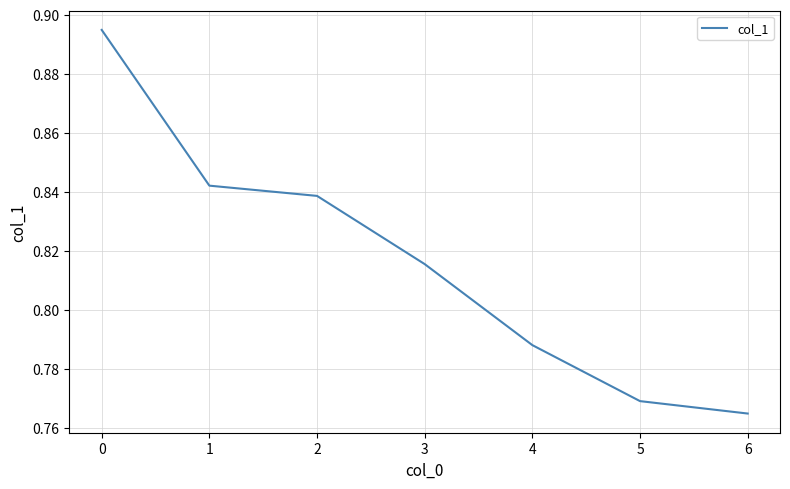

Which category has the lowest value across all series?

6